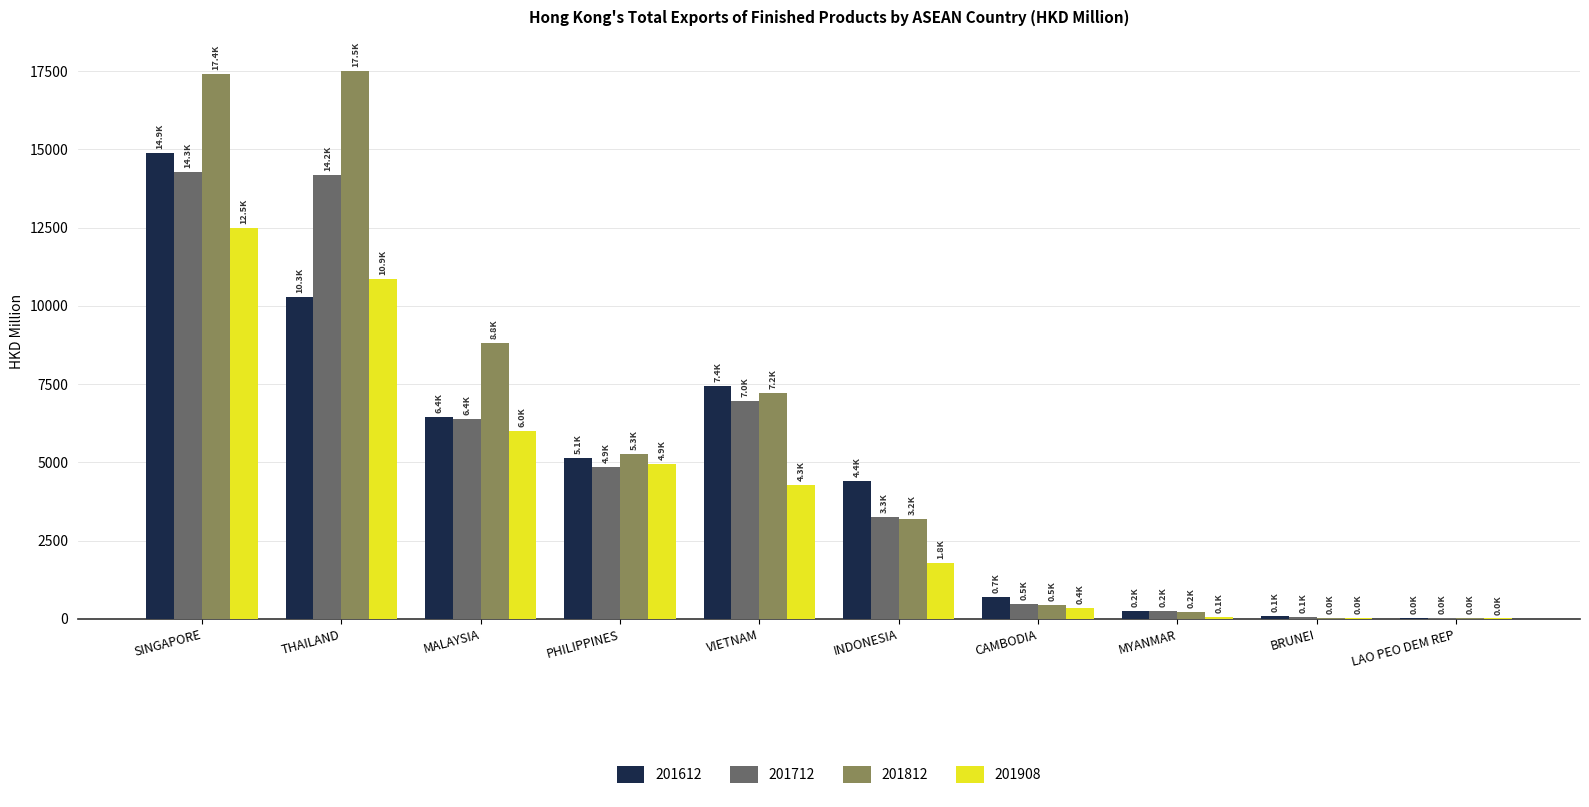

Is it true that 201612 equals 4407.3 at INDONESIA?

True